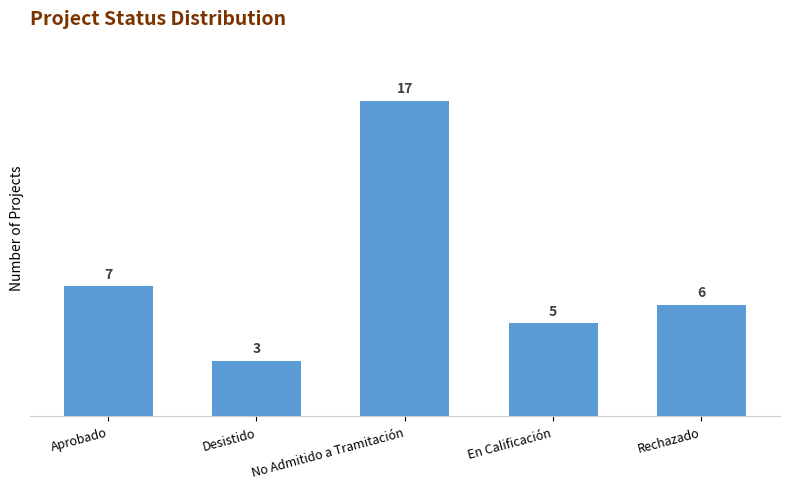

What is the change in value from No Admitido a Tramitación to Rechazado?

-11